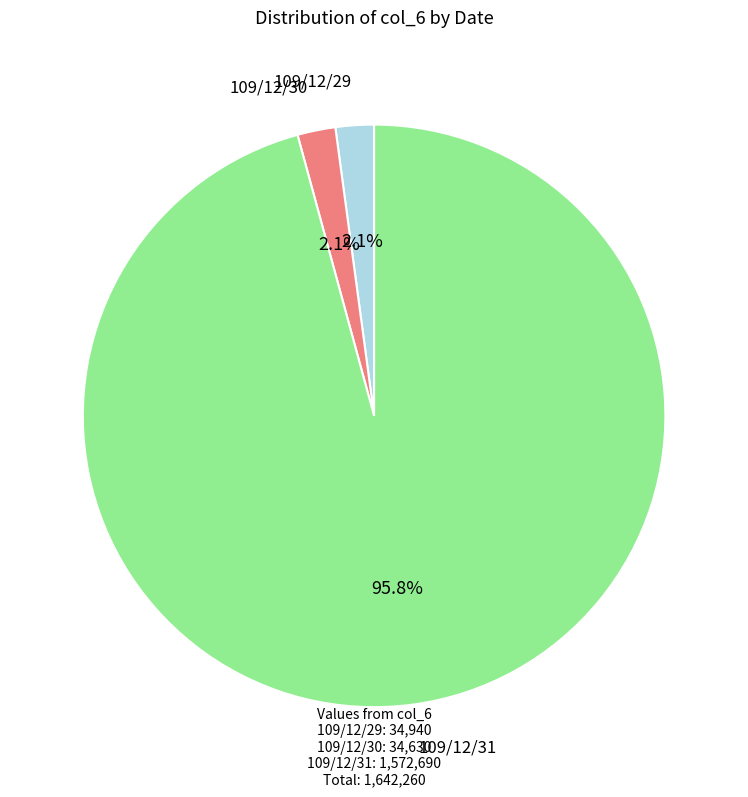

To the nearest percent, what is the difference between the largest and smallest slice percentages?

94%